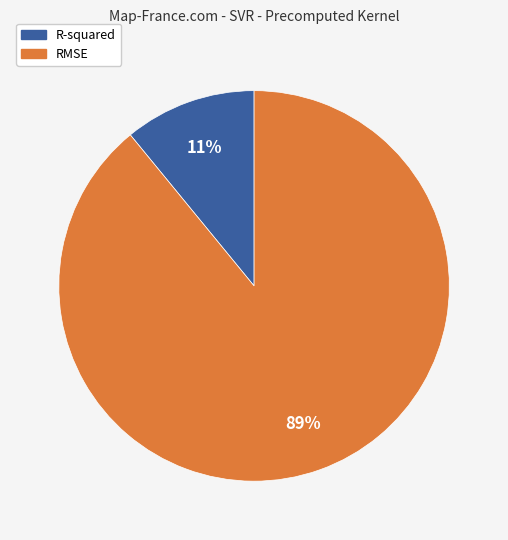

Count the number of slices in the pie.

2